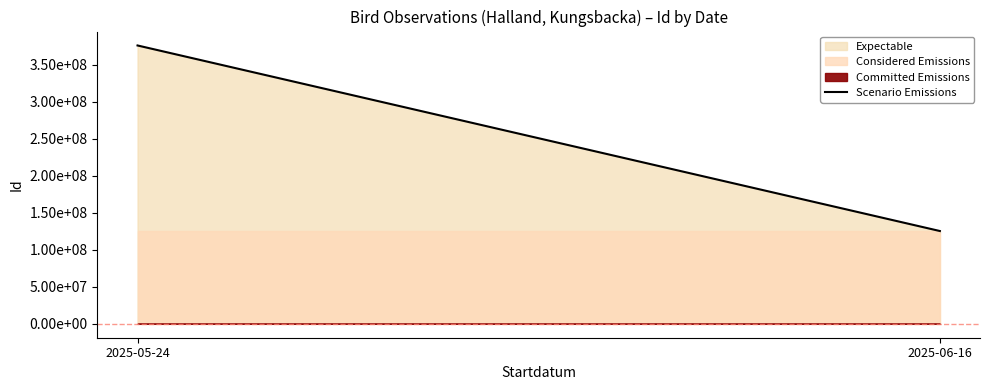

True or false: the data shows 125406312 at 2025-06-16.

True